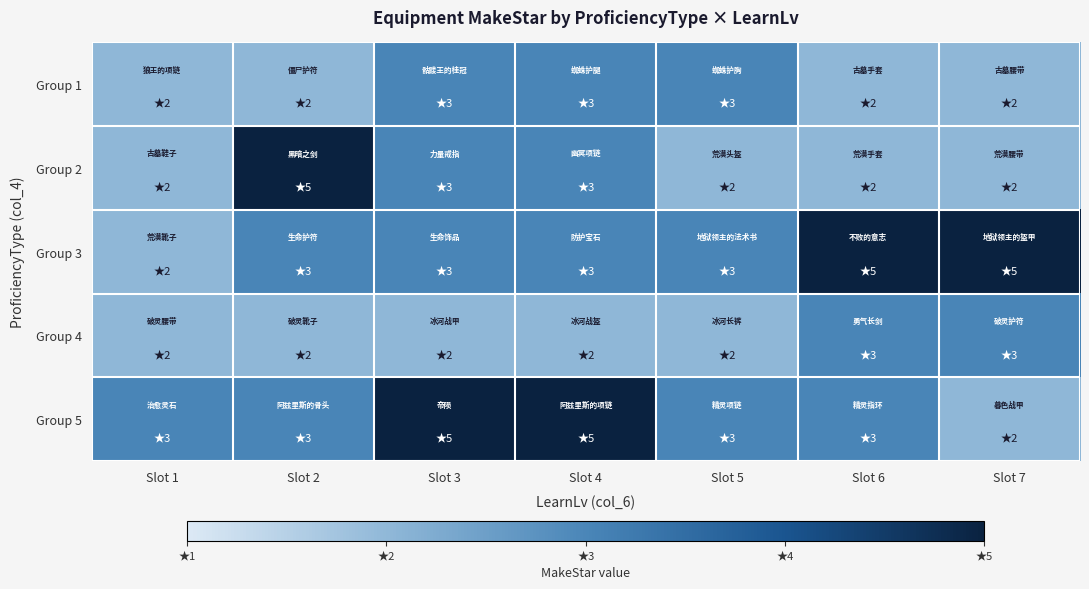

What is the minimum value shown in the chart?

2